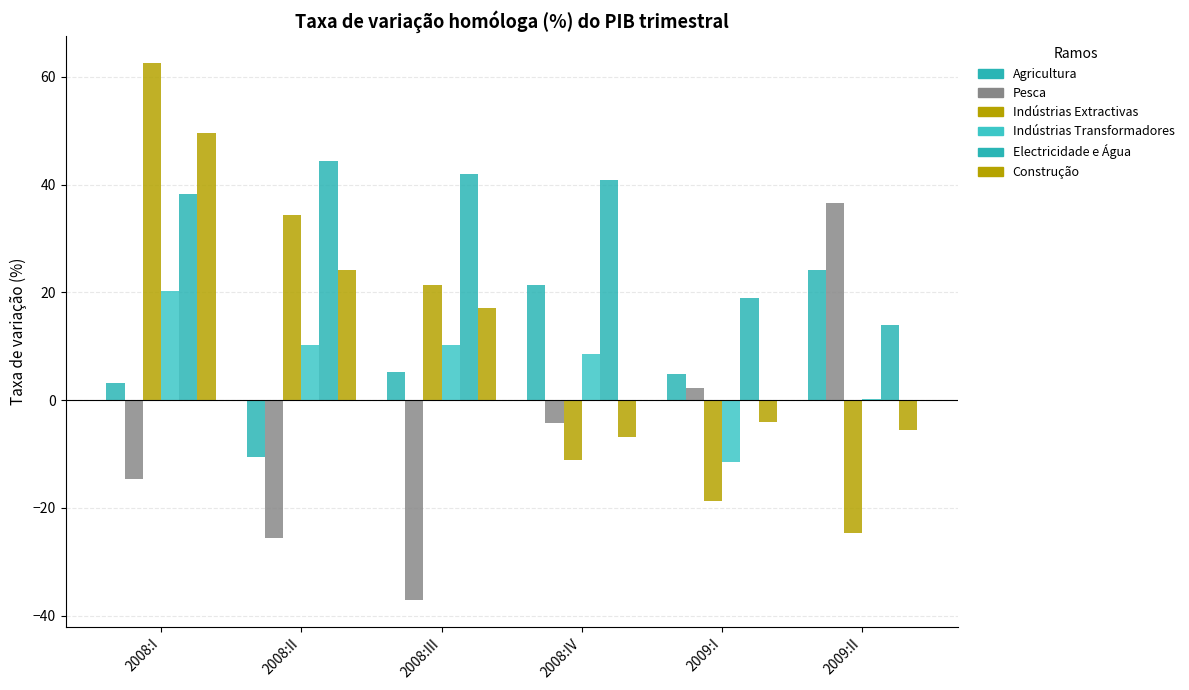

How many values in Construção are above zero?

3